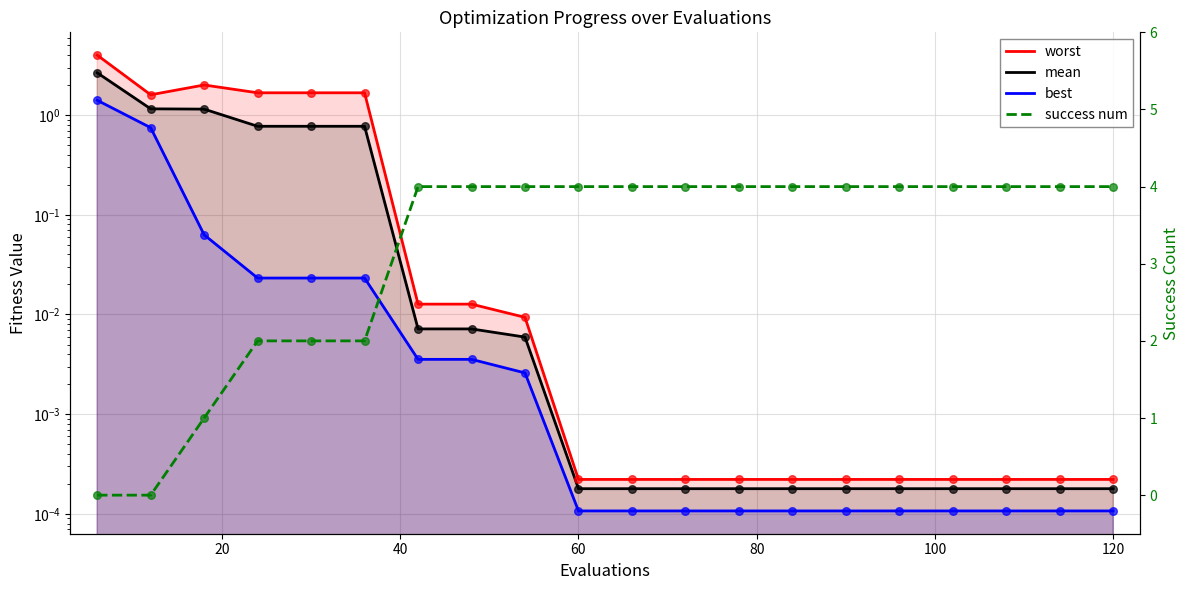

Is the value of success num at 19 greater than the value of worst at 120?

Yes